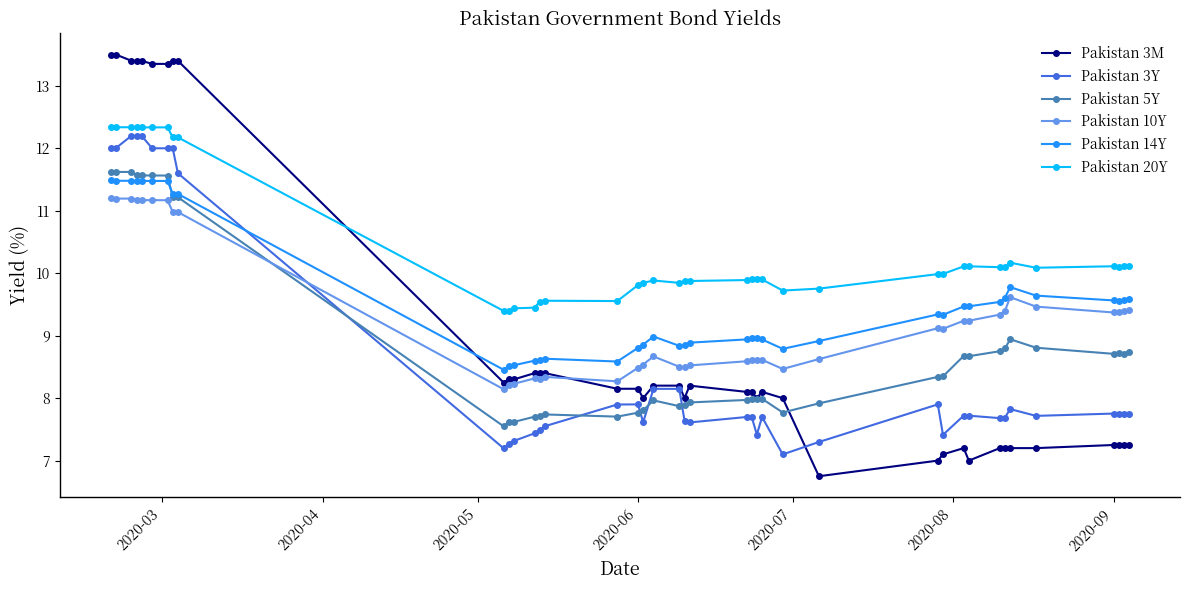

True or false: Pakistan 3Y has more than 1 interior local peaks.

True